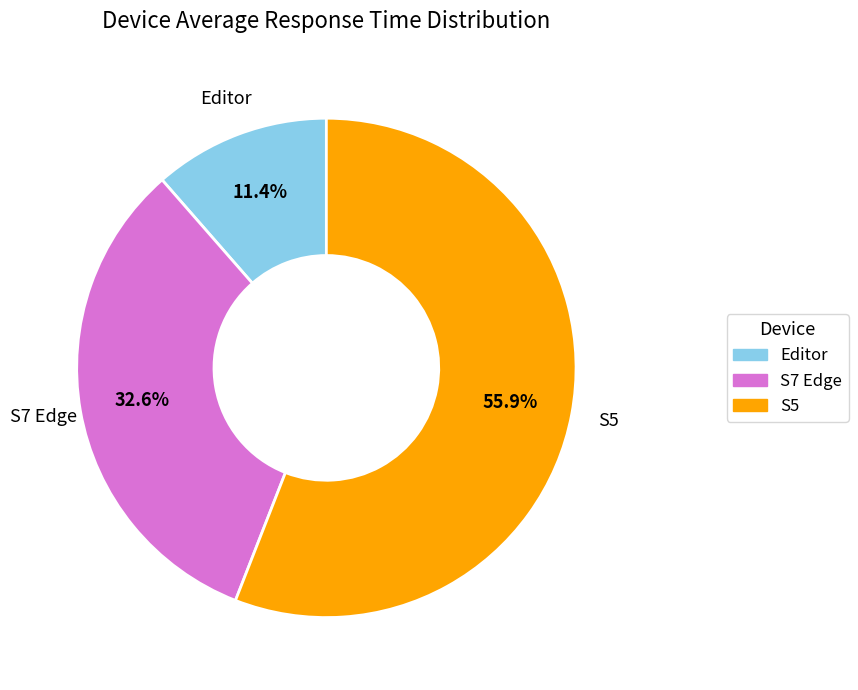

Approximately how many times larger is the value at S5 compared to Editor?

4.9